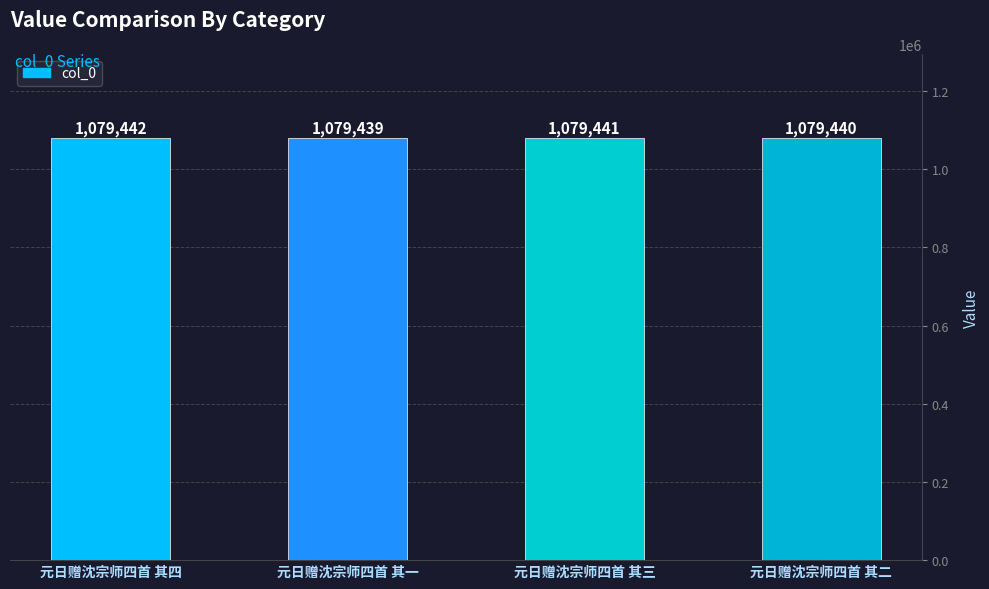

What is the label of the 1st bar from the right?

元日赠沈宗师四首 其二